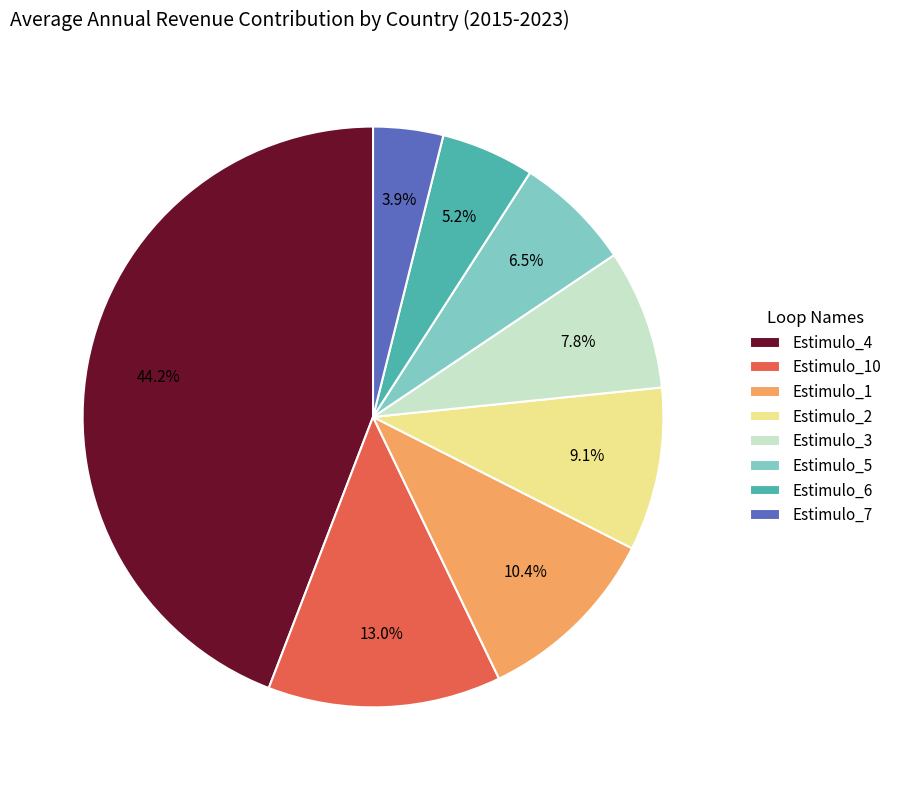

Is Estimulo_2 the majority of the pie?

No